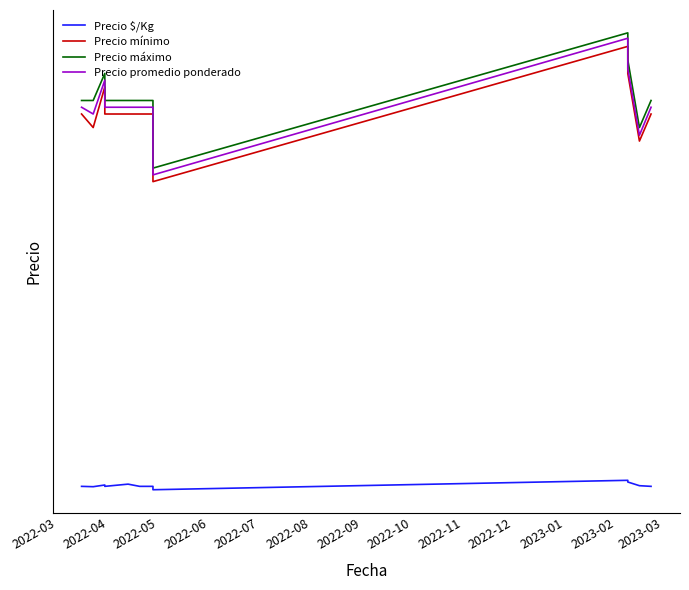

What value does the Precio máximo series have at 2023-02?

30000